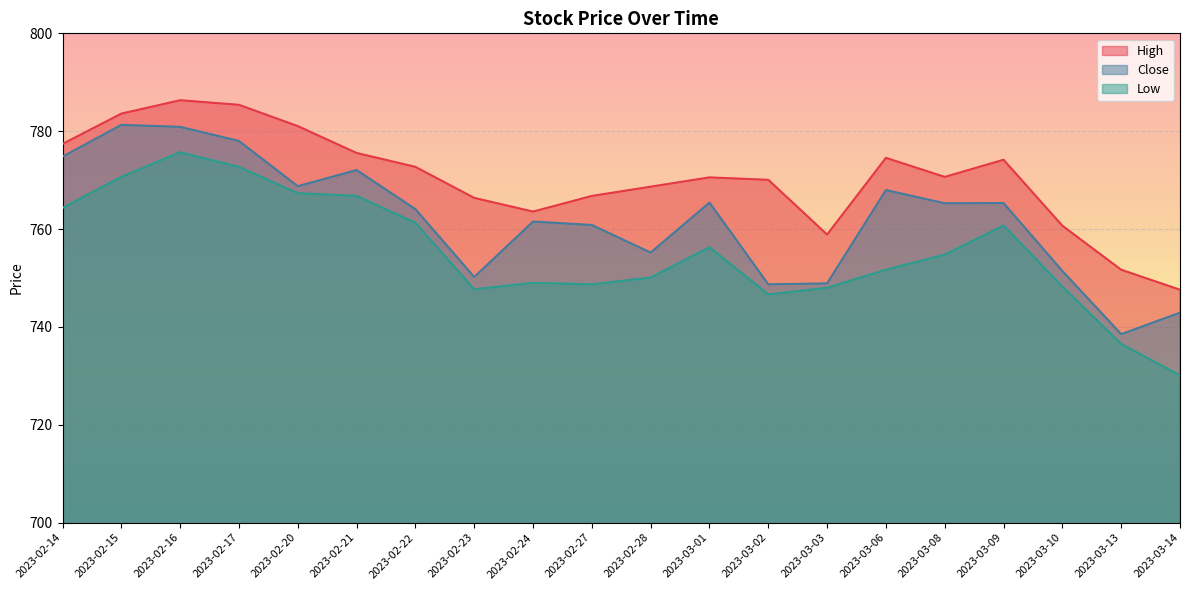

At which label does High first exceed 770?

2023-02-14